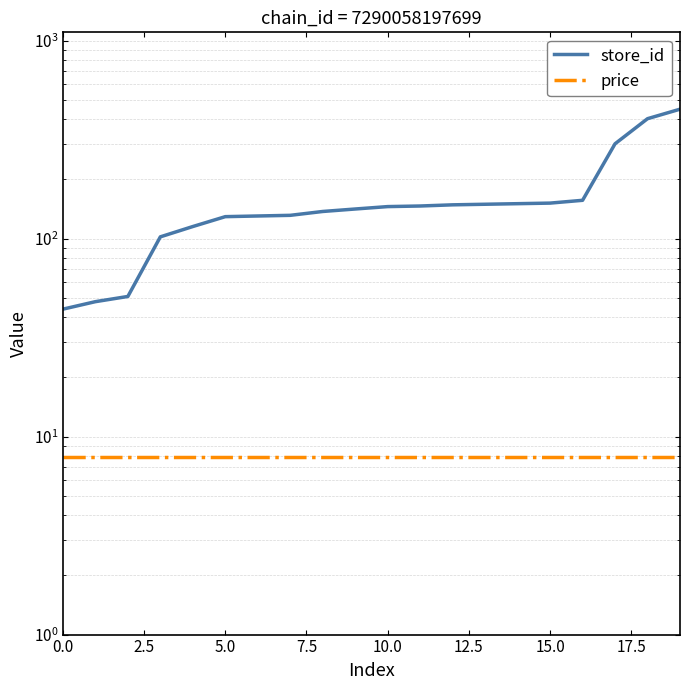

True or false: price and store_id cross at least once.

False